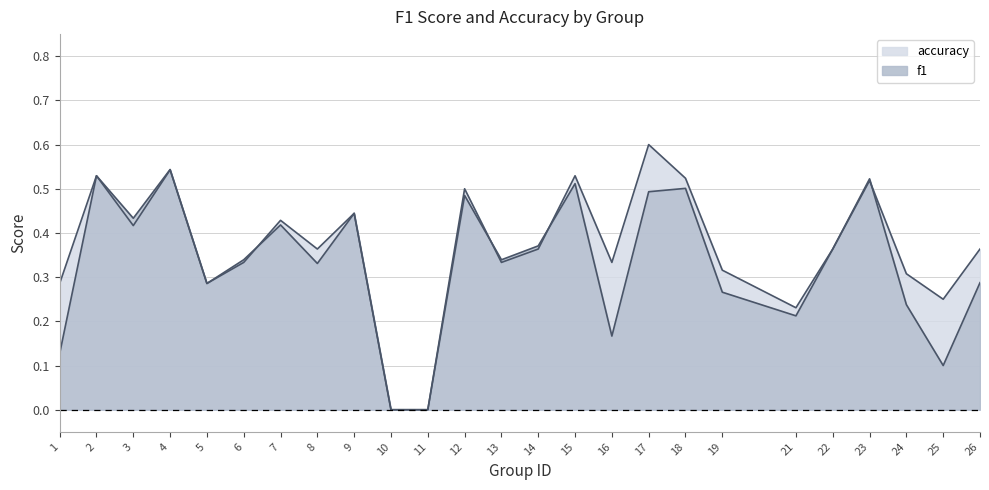

True or false: f1 has a value of -0.3 at 10.

False